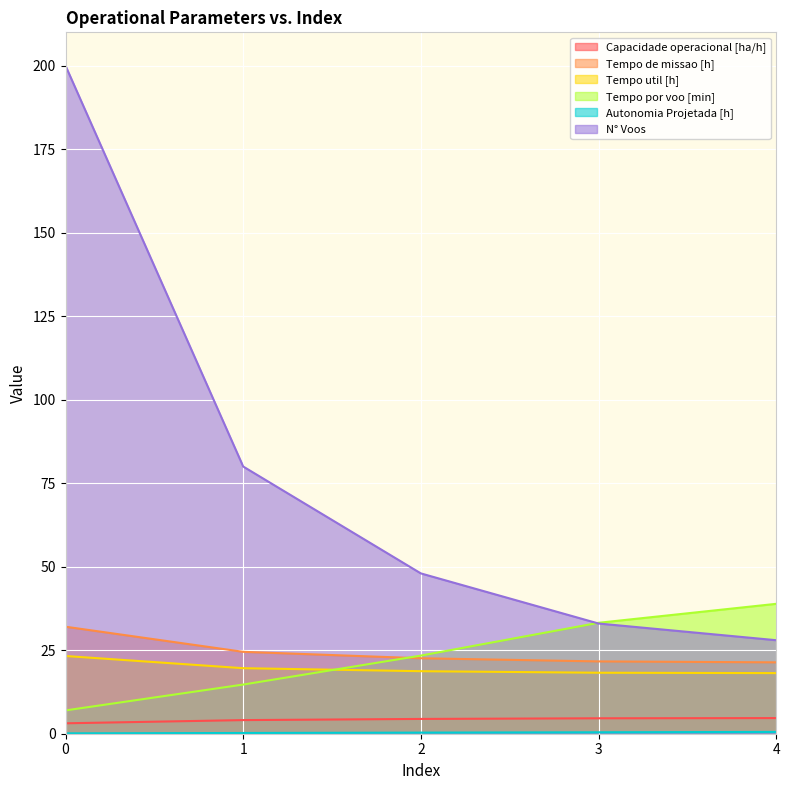

Which series changed the most between 0 and 3?

N° Voos